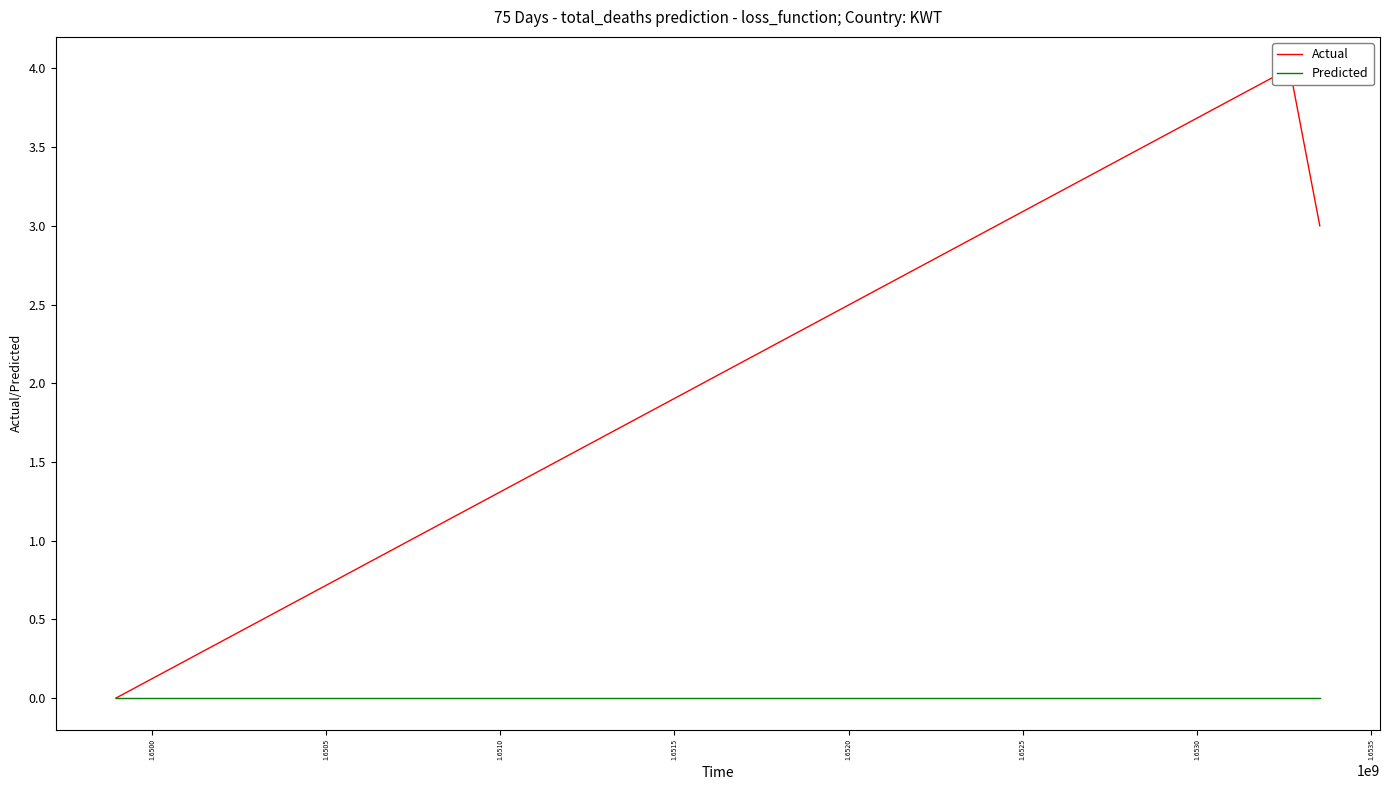

True or false: Actual has a value of 1 at 1.6505.

False